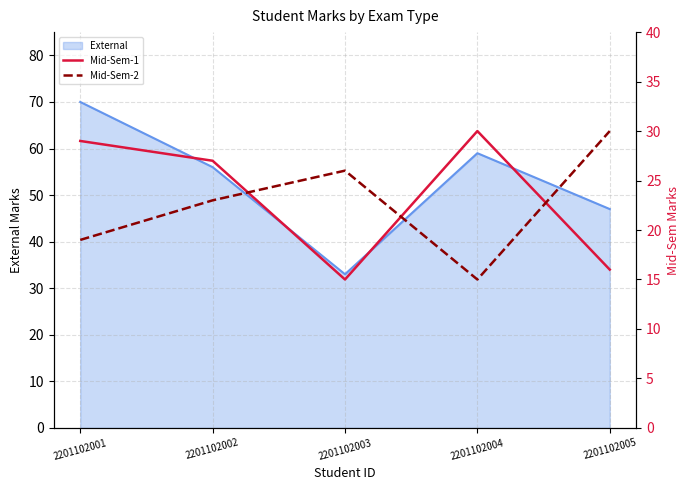

Is the value of Mid-Sem-2 at 2201102001 greater than the value of Mid-Sem-1 at 2201102005?

Yes